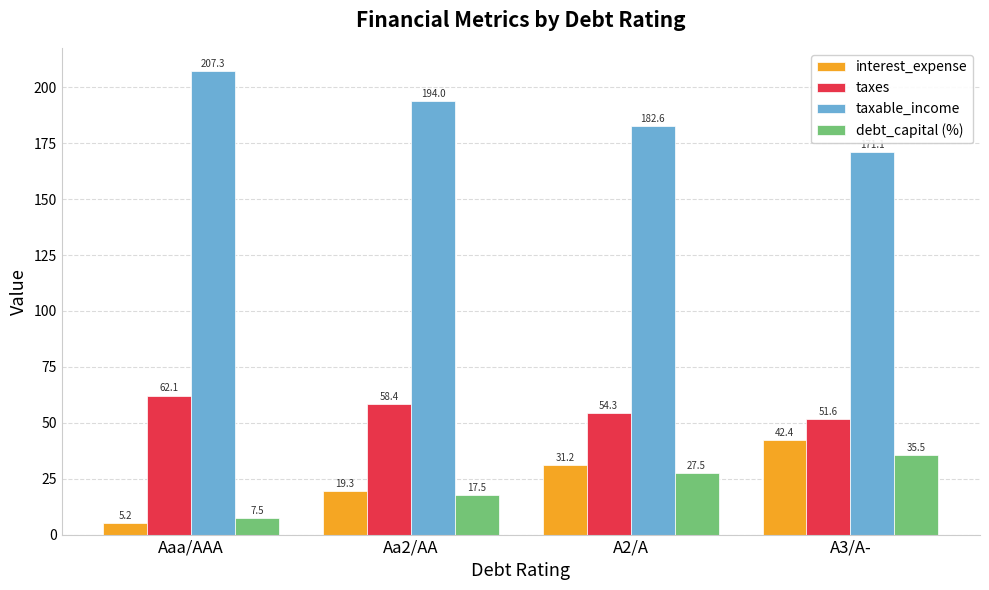

How many groups of bars are there?

4